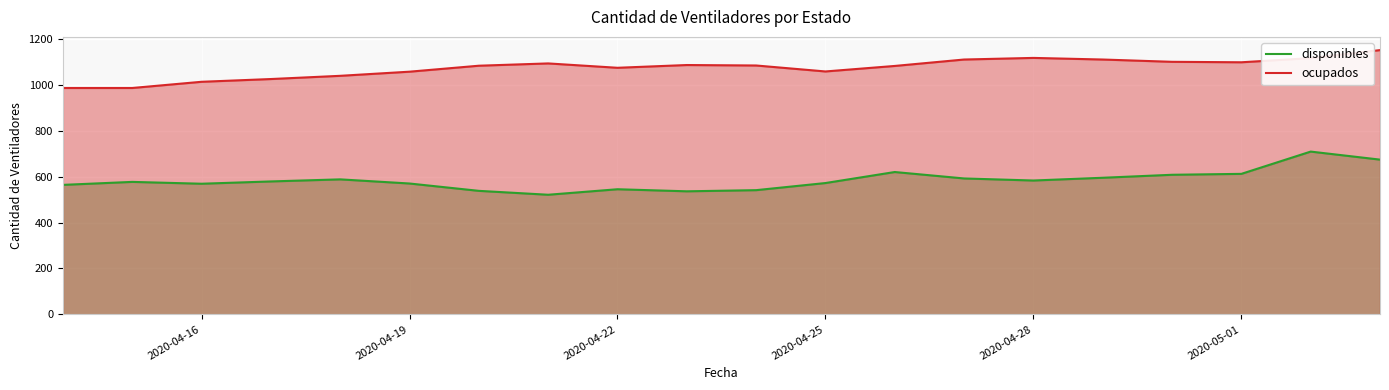

True or false: disponibles and ocupados intersect in this chart.

False